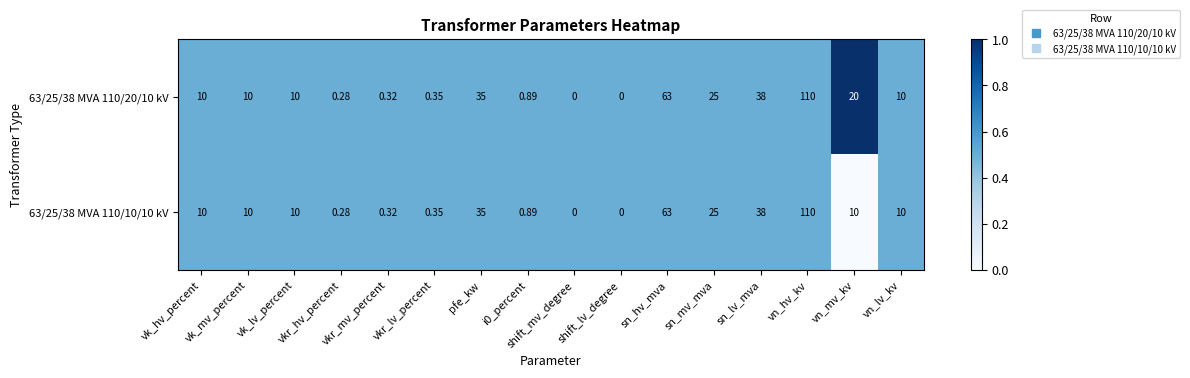

How many categories are shown in the chart?

16